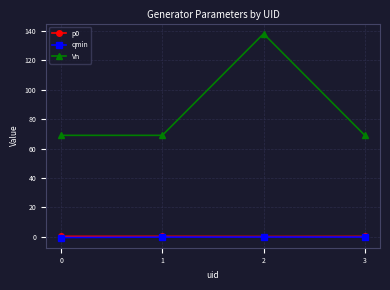

Which series has the largest total across all categories?

Vn